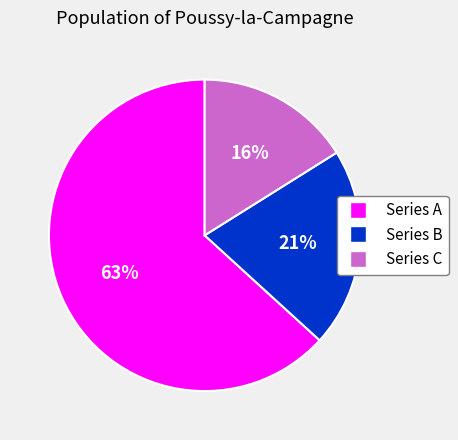

Is there any slice that represents more than half of the pie?

Yes